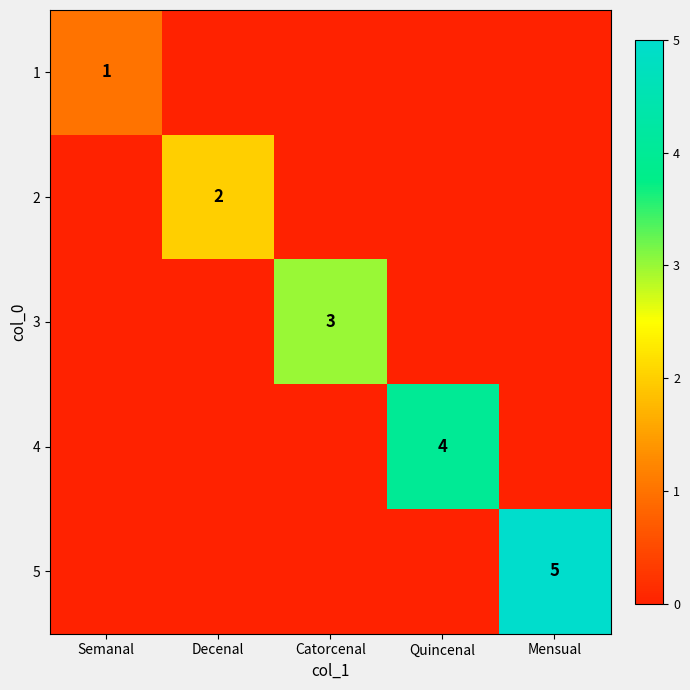

The 4 series shows 7 at Quincenal. True or false?

False